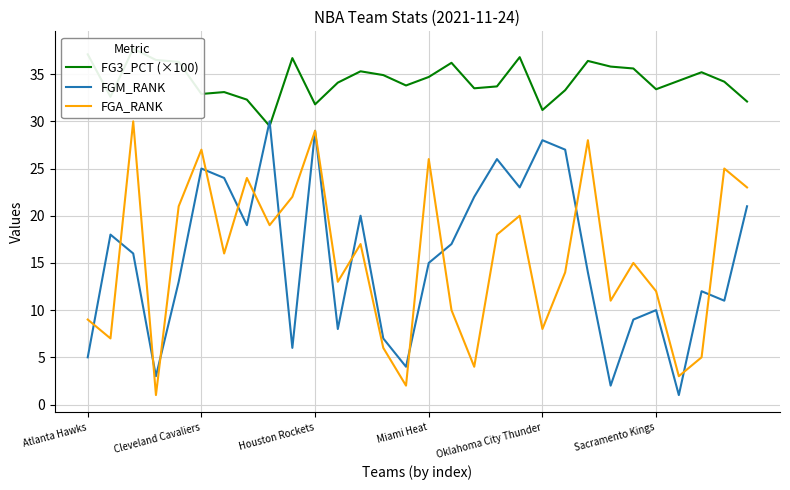

At 17, list the series in order from largest to smallest.

FG3_PCT (×100), FGM_RANK, FGA_RANK